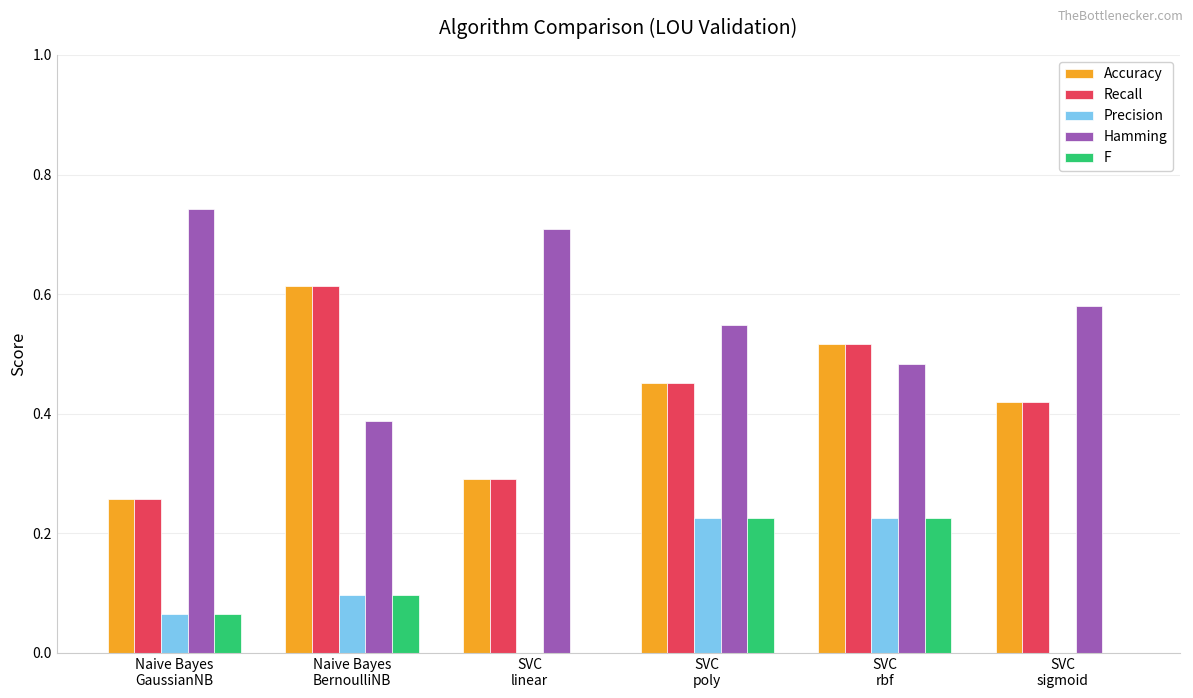

Is the value of Hamming at SVC
poly greater than the value of F at Naive Bayes
GaussianNB?

Yes